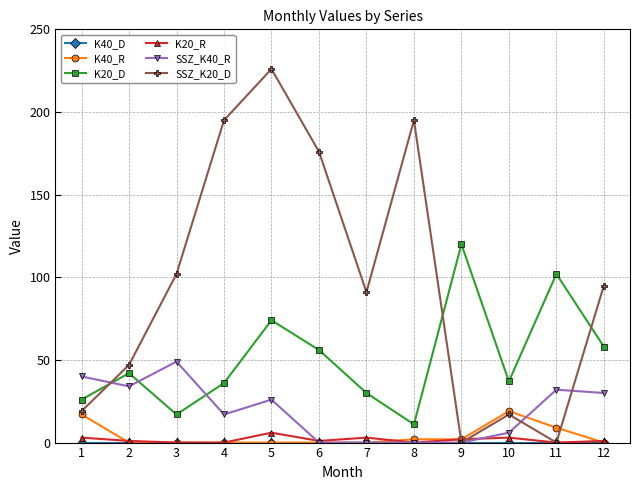

What is the total value across all series at 6?

233